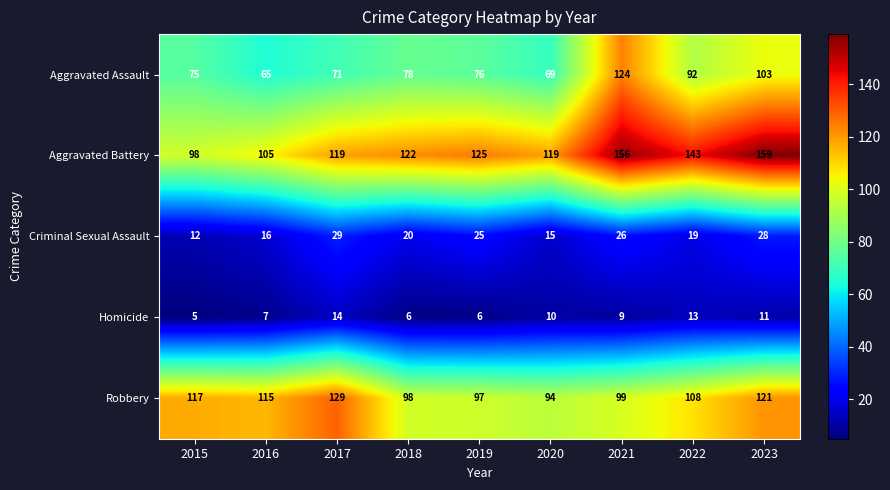

Rank the series at 2021 from lowest to highest value.

Homicide, Criminal Sexual Assault, Robbery, Aggravated Assault, Aggravated Battery